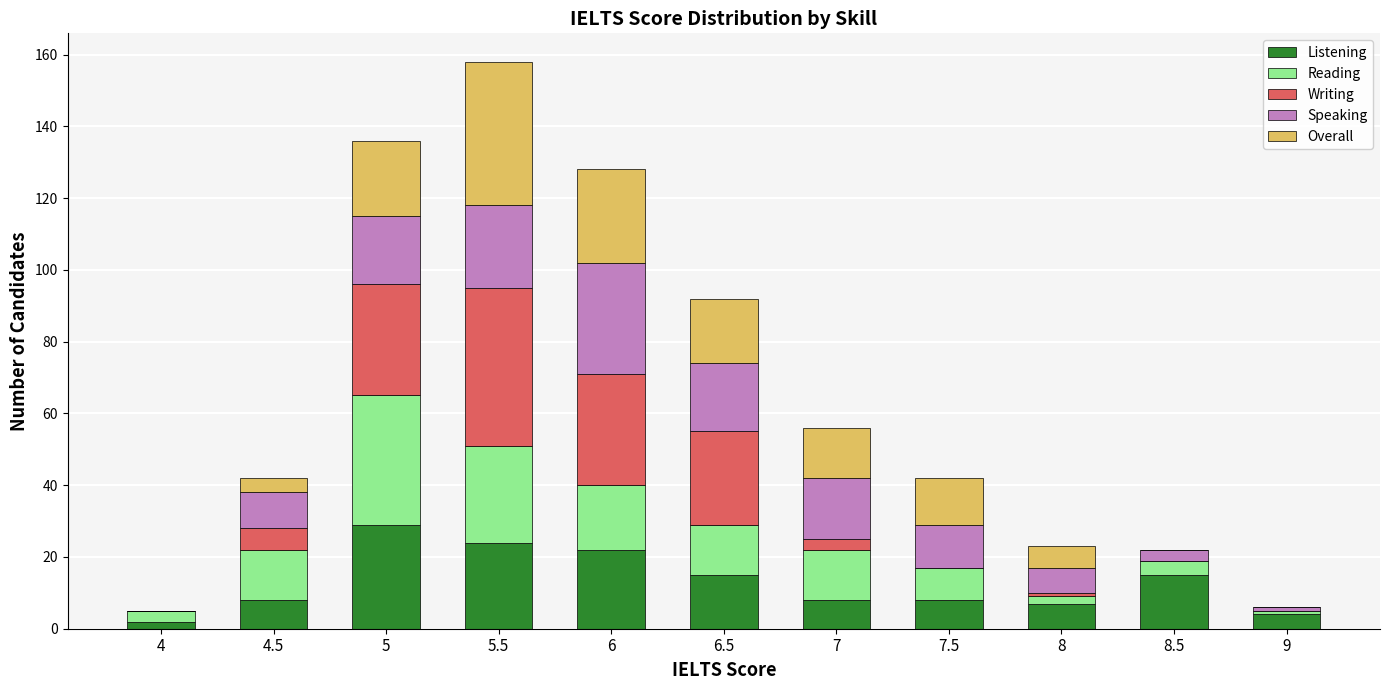

Which category has the highest value in the Listening series?

5